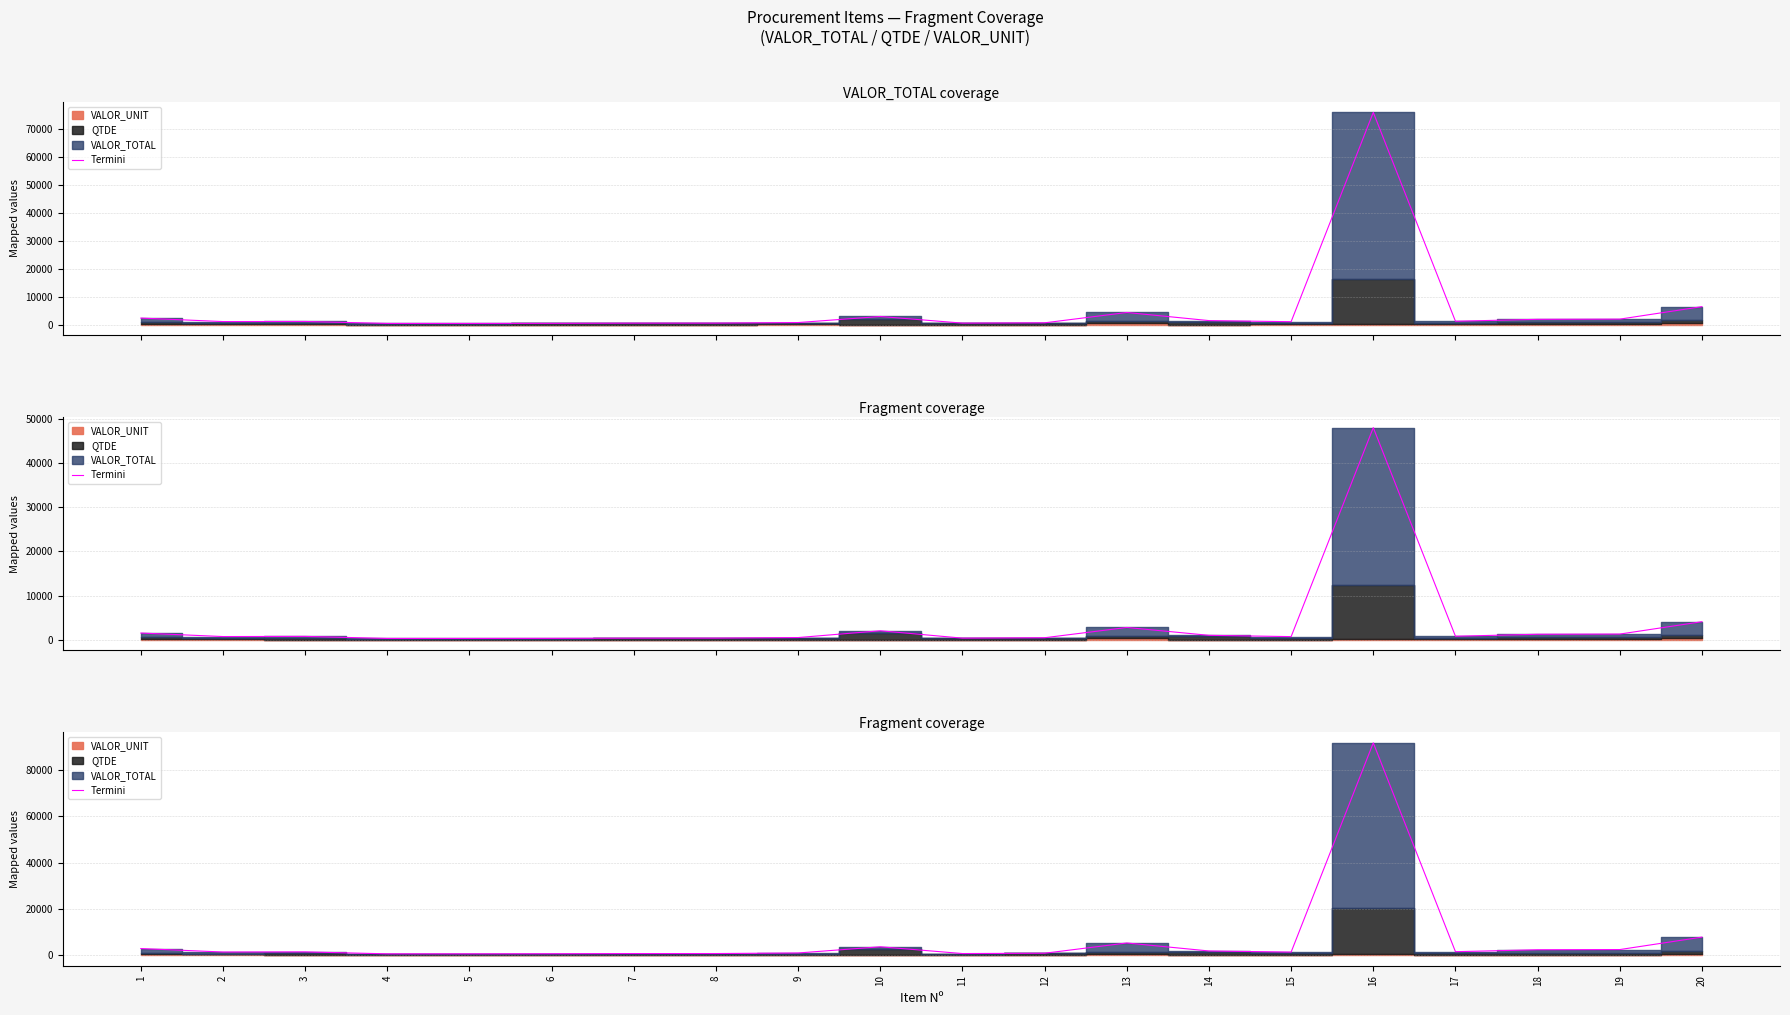

What is the difference between the values at 4 and 14?

1246.8